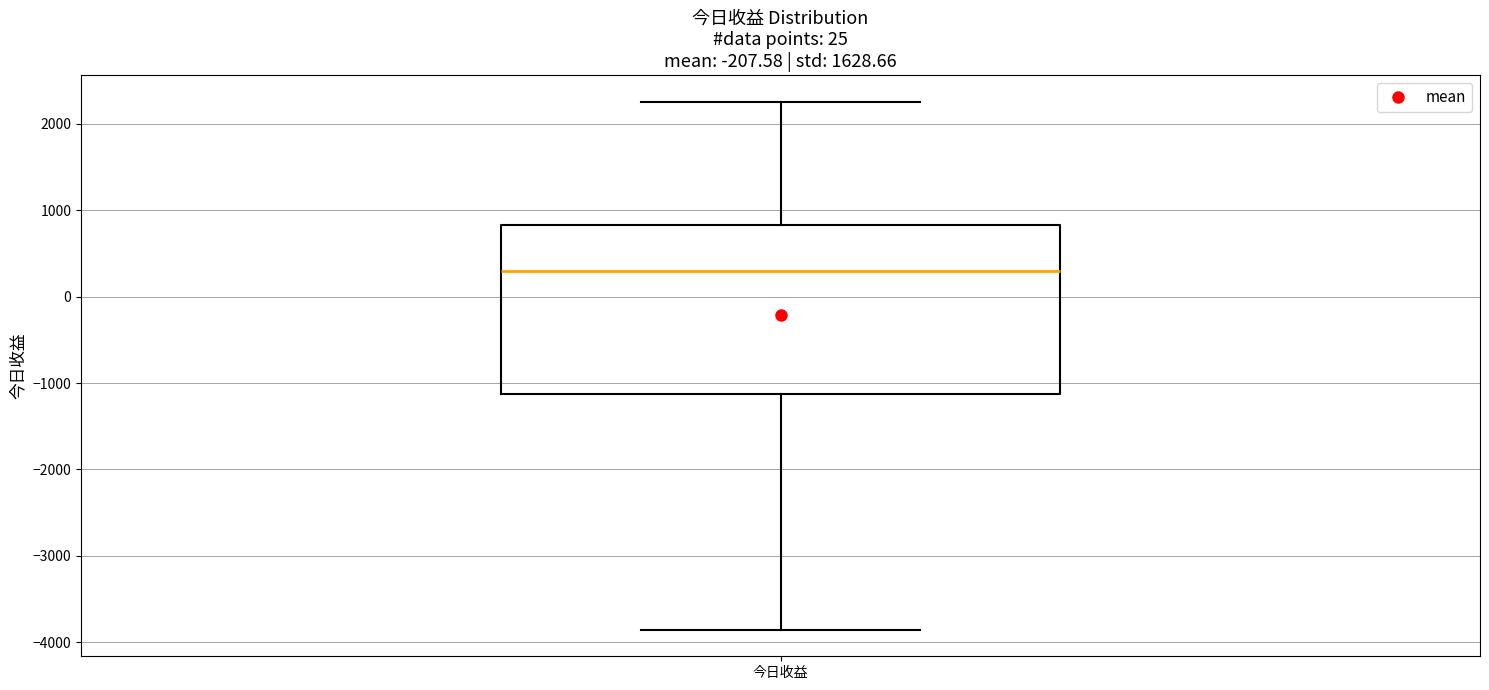

Where does the upper whisker of the box for 今日收益 end on the y-axis? The values are not printed on the chart, so give them approximately, as read against the axis.

2300